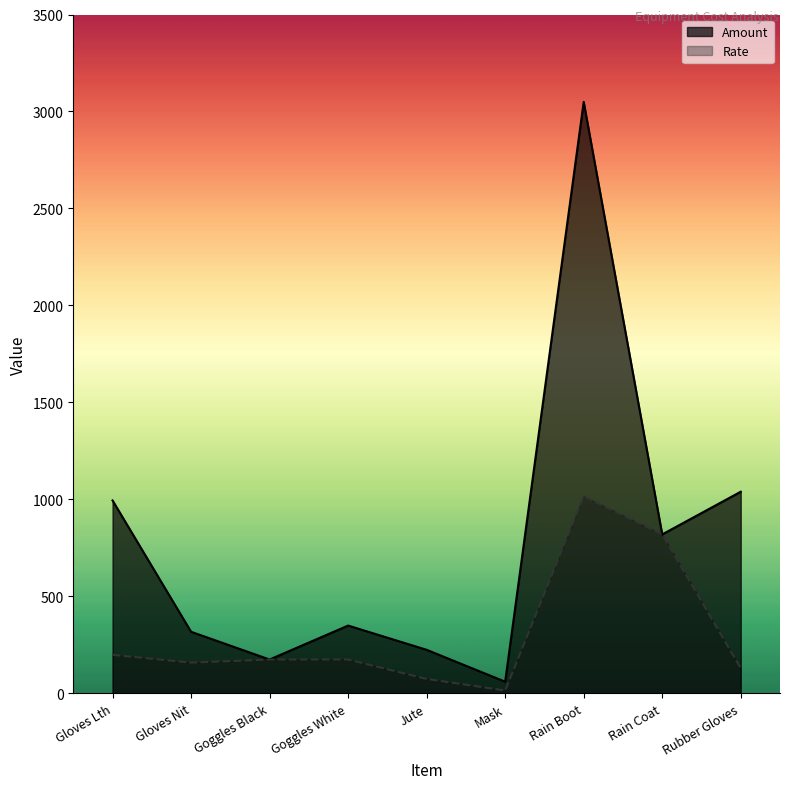

What is the greatest value displayed?

3049.5